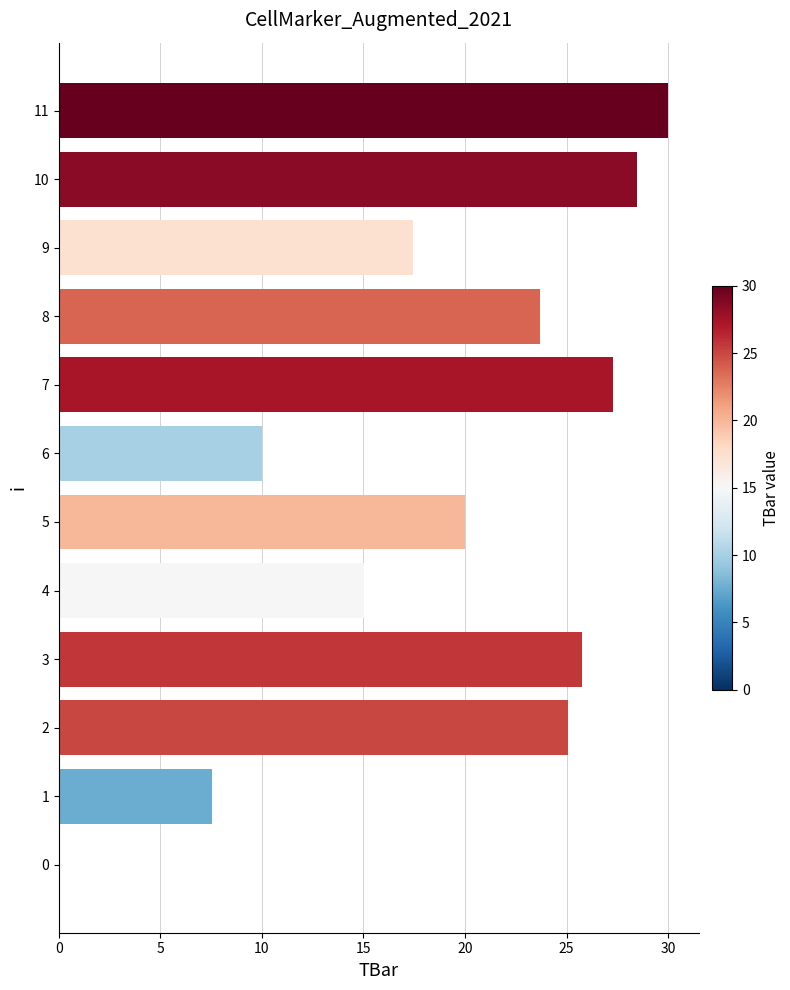

The chart shows a value of 25.1 at 2. True or false?

True